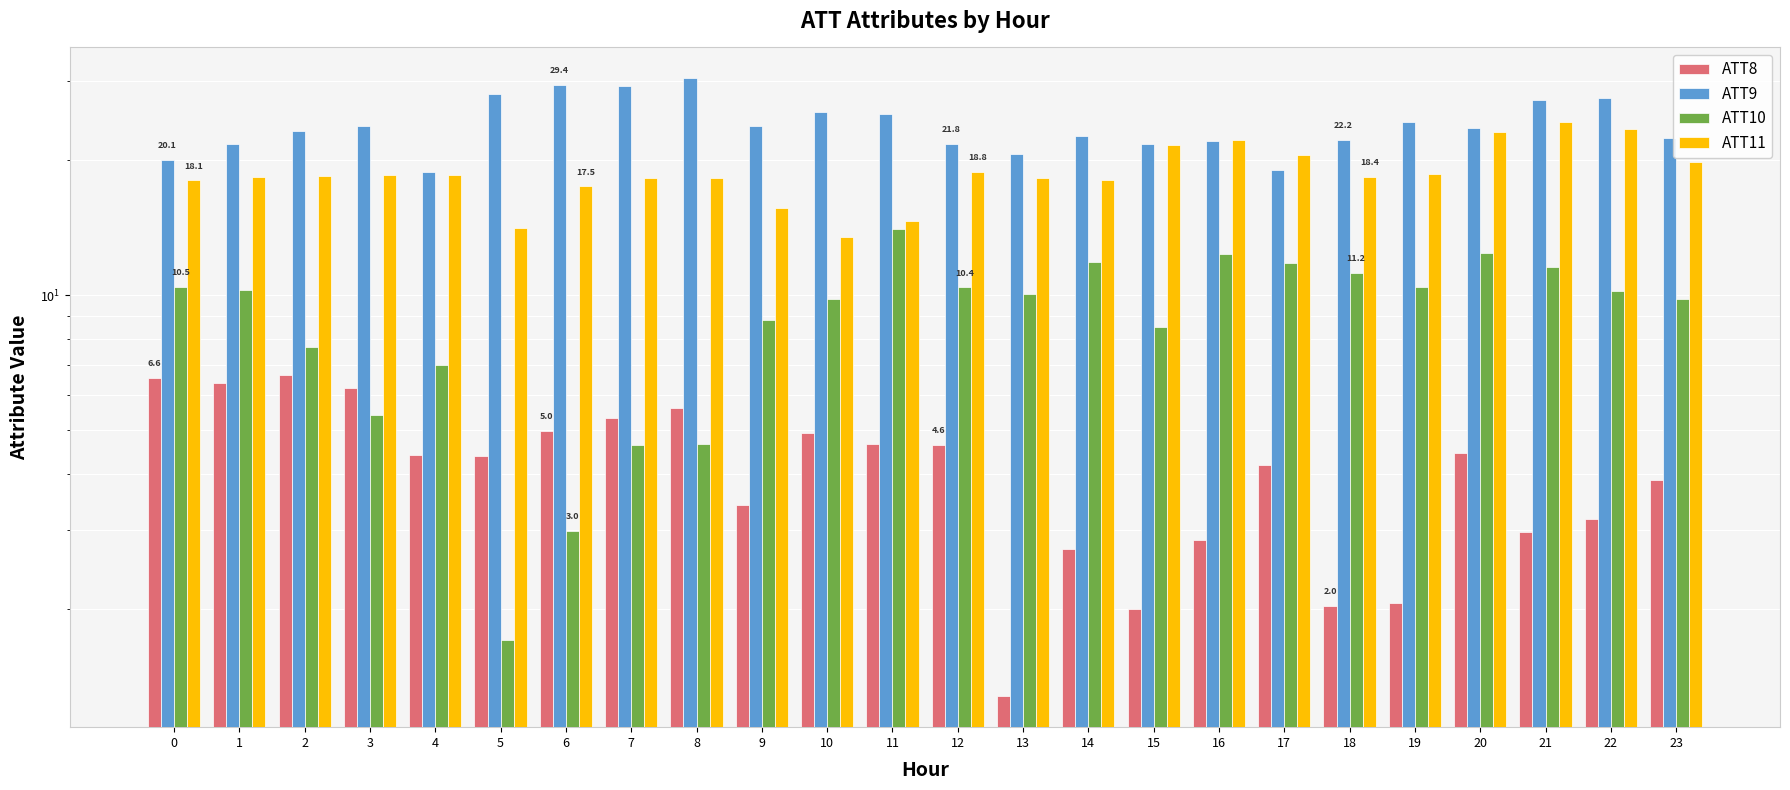

What is the spread (max minus min) of values at 17?

16.3